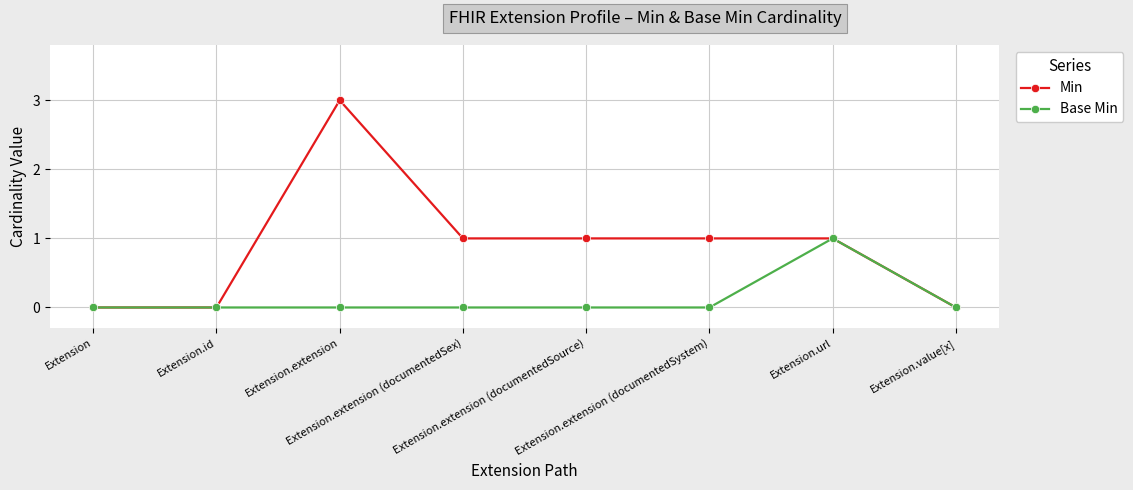

Which series has the widest spread of values?

Min